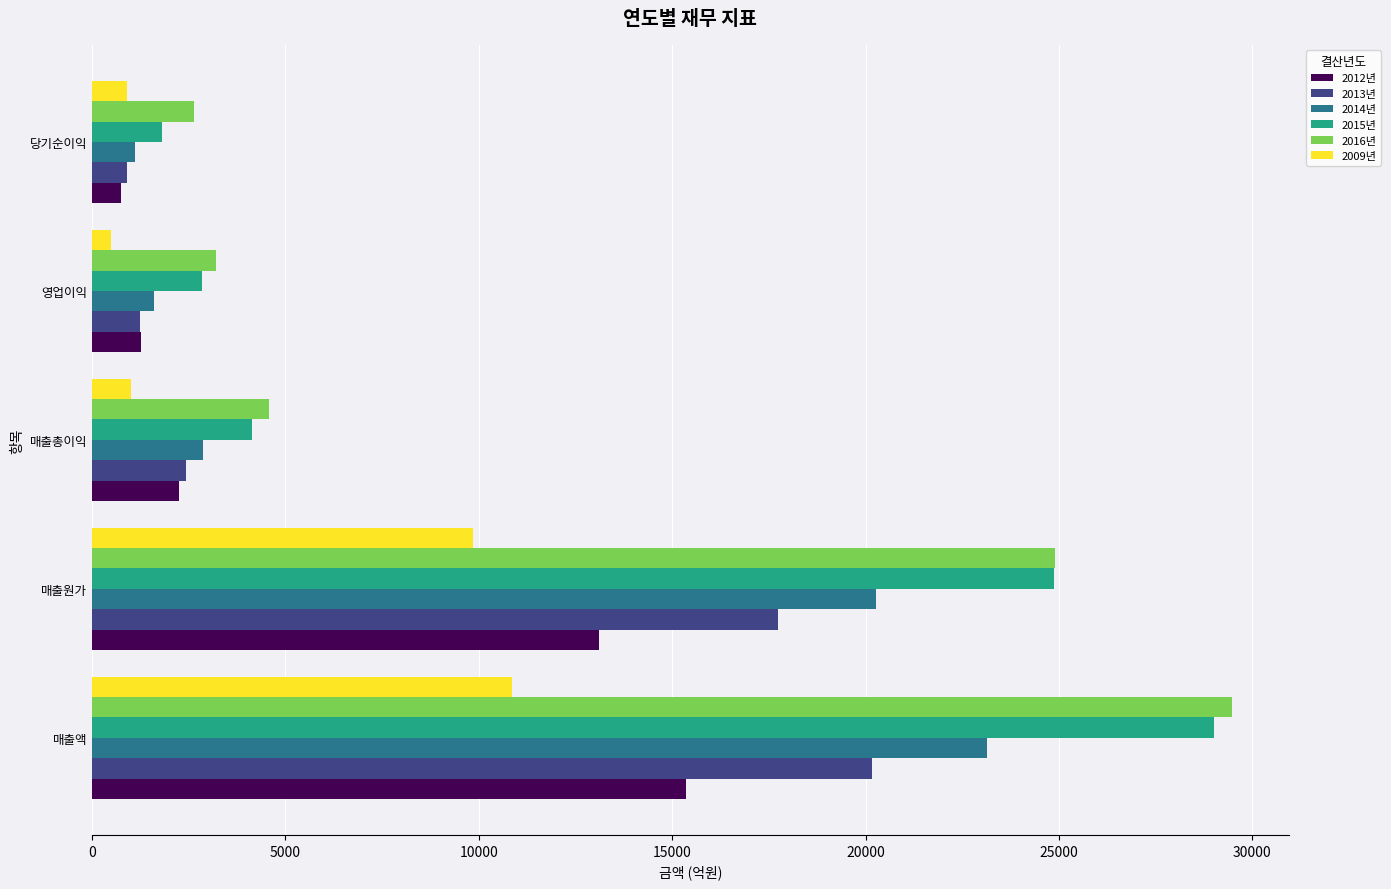

At how many categories does at least one series exceed 11948?

2